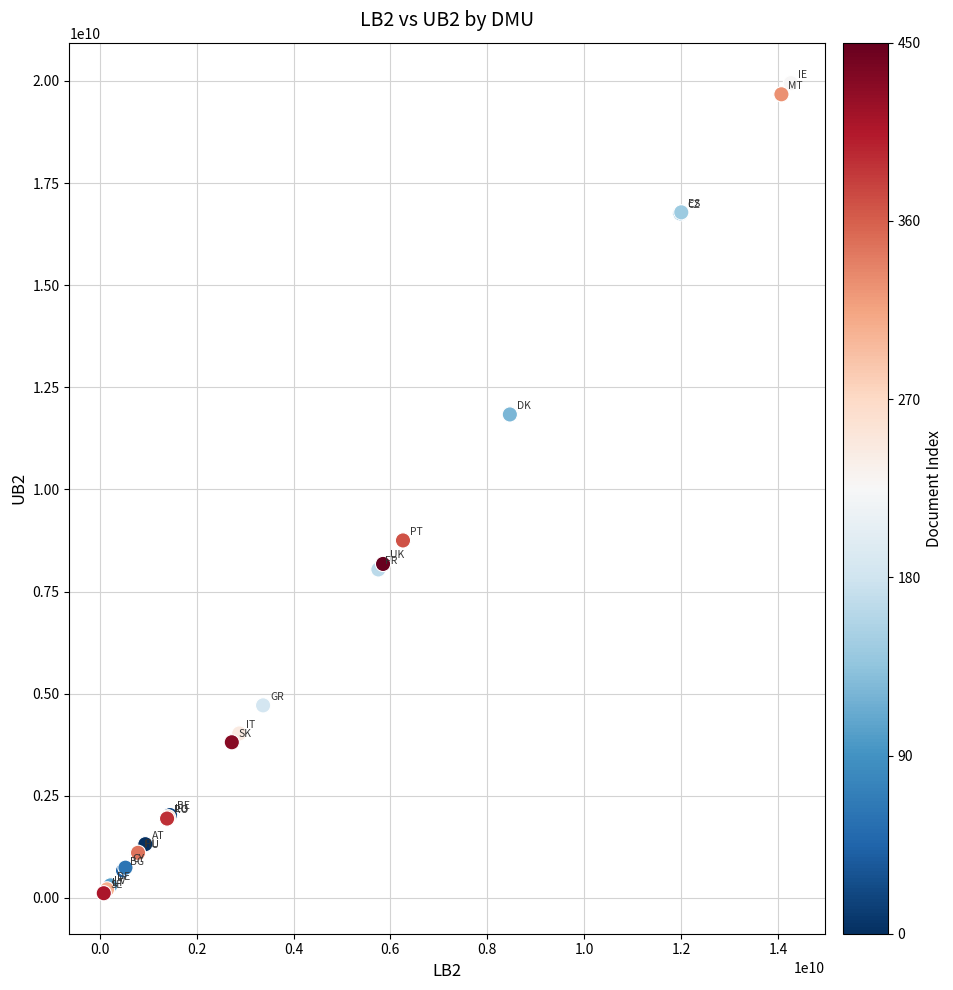

What Y value in the scatter plot is closest to 10030254438?

8751267385.3